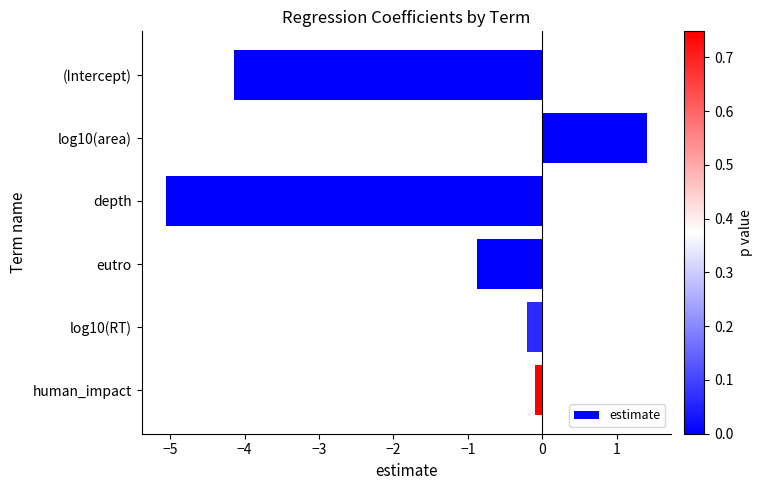

Reading top to bottom, extract all data points from this chart.

(Intercept)=-4.1	log10(area)=1.4	depth=-5.1	eutro=-0.9	log10(RT)=-0.2	human_impact=-0.1